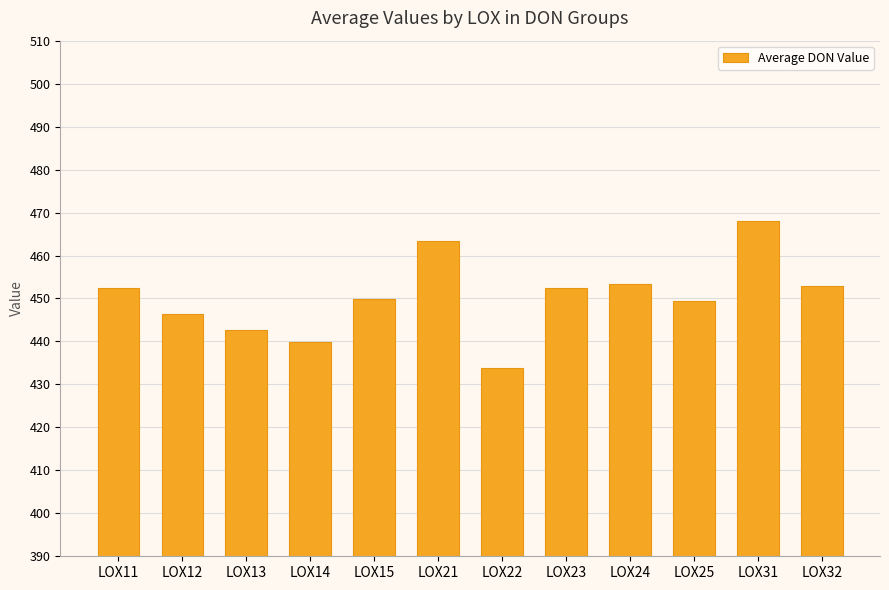

How many series are shown in this chart?

1